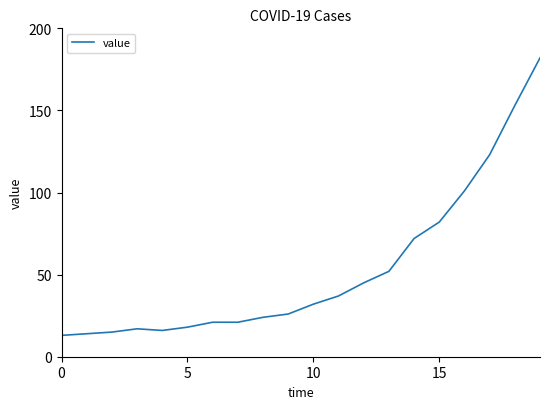

What is the maximum value shown in the chart?

182